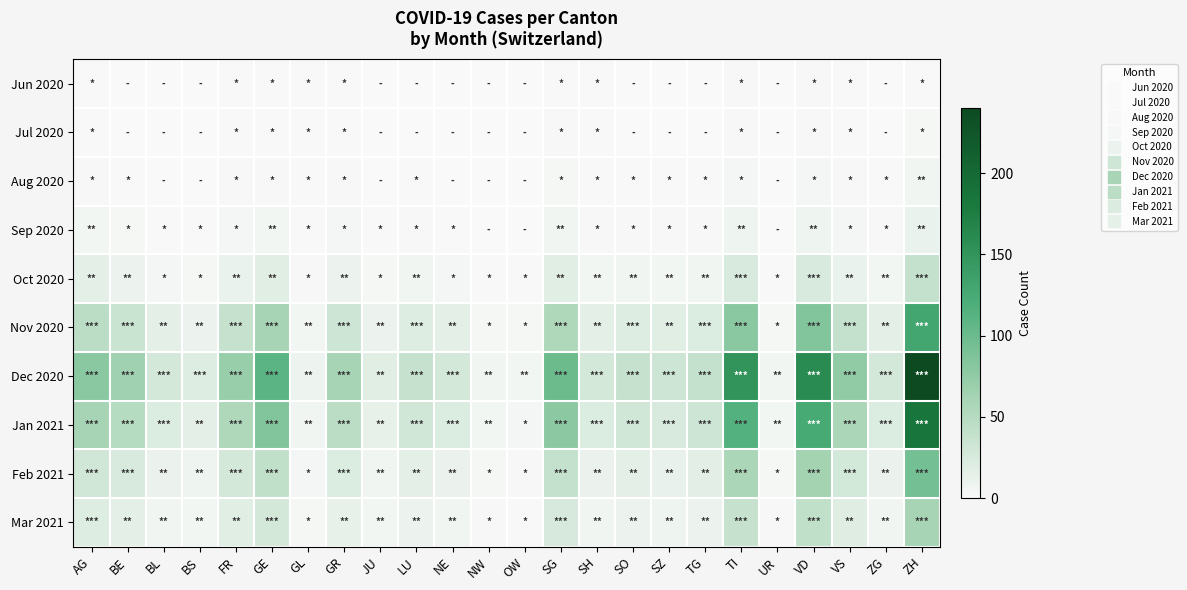

What is the total value across all series at BS?

62